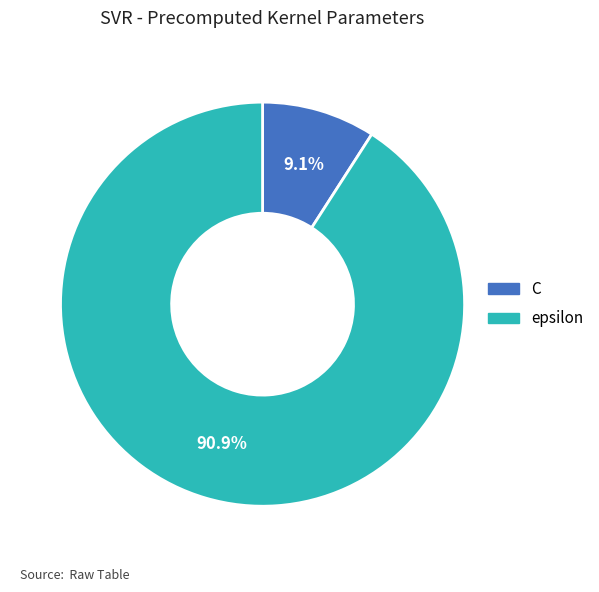

What percentage is the C slice, to the nearest percent?

9%